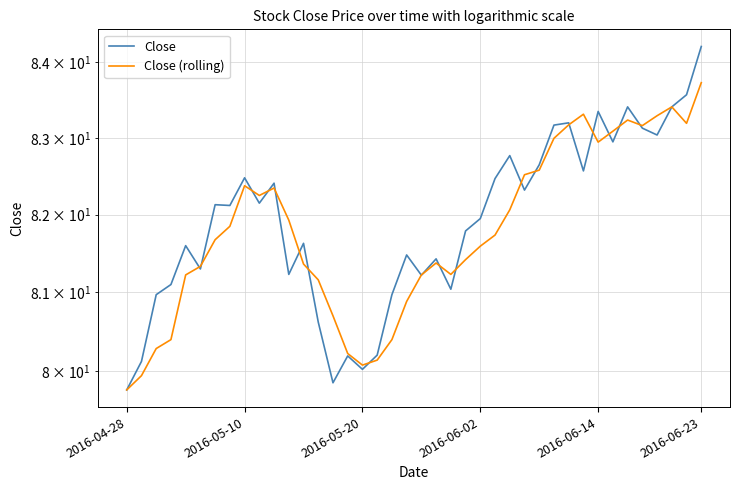

What is the difference between the maximum and minimum values in the Close (rolling) series?

4.0